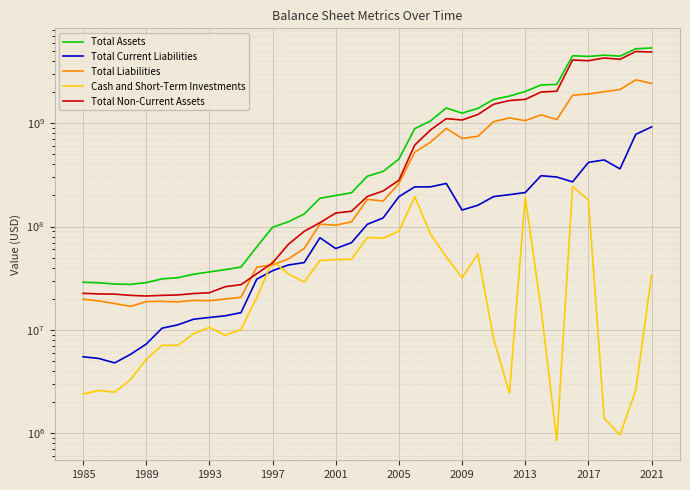

True or false: Total Liabilities and Total Current Liabilities intersect in this chart.

False